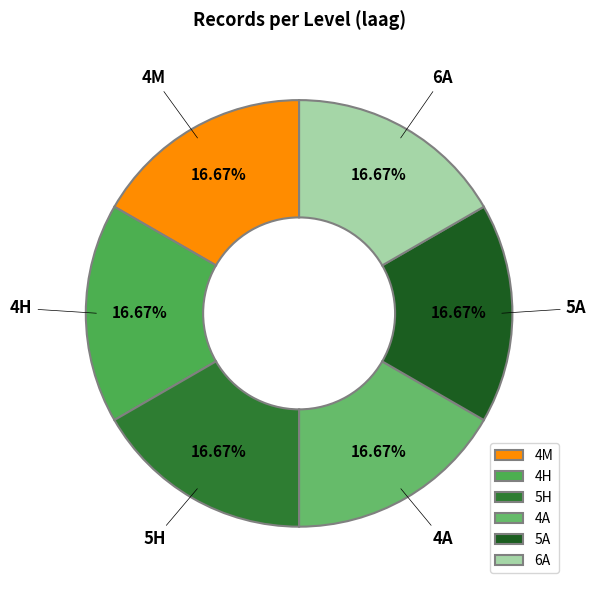

To the nearest percent, what portion does 5A represent?

17%